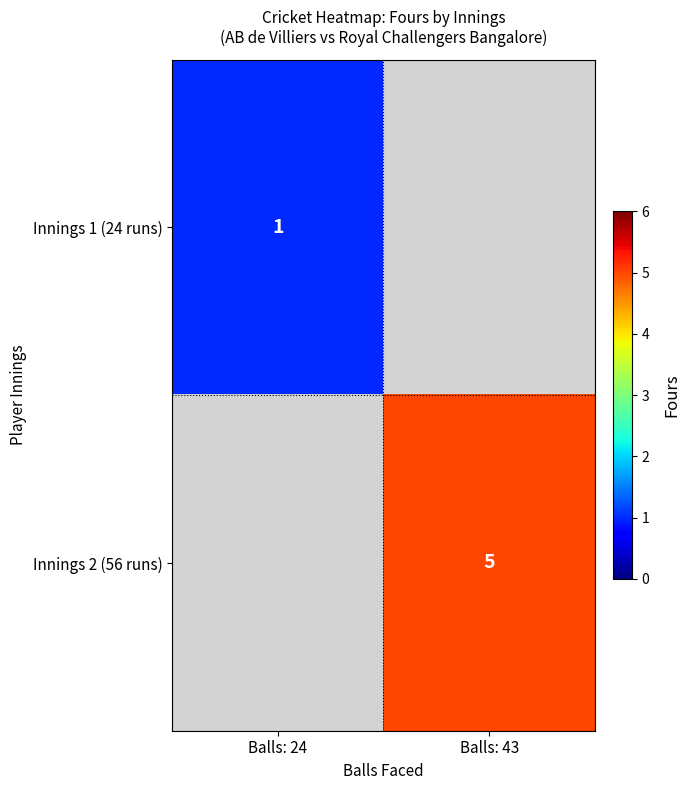

True or false: Innings 2 (56 runs) has a value of 3 at Balls: 43.

False